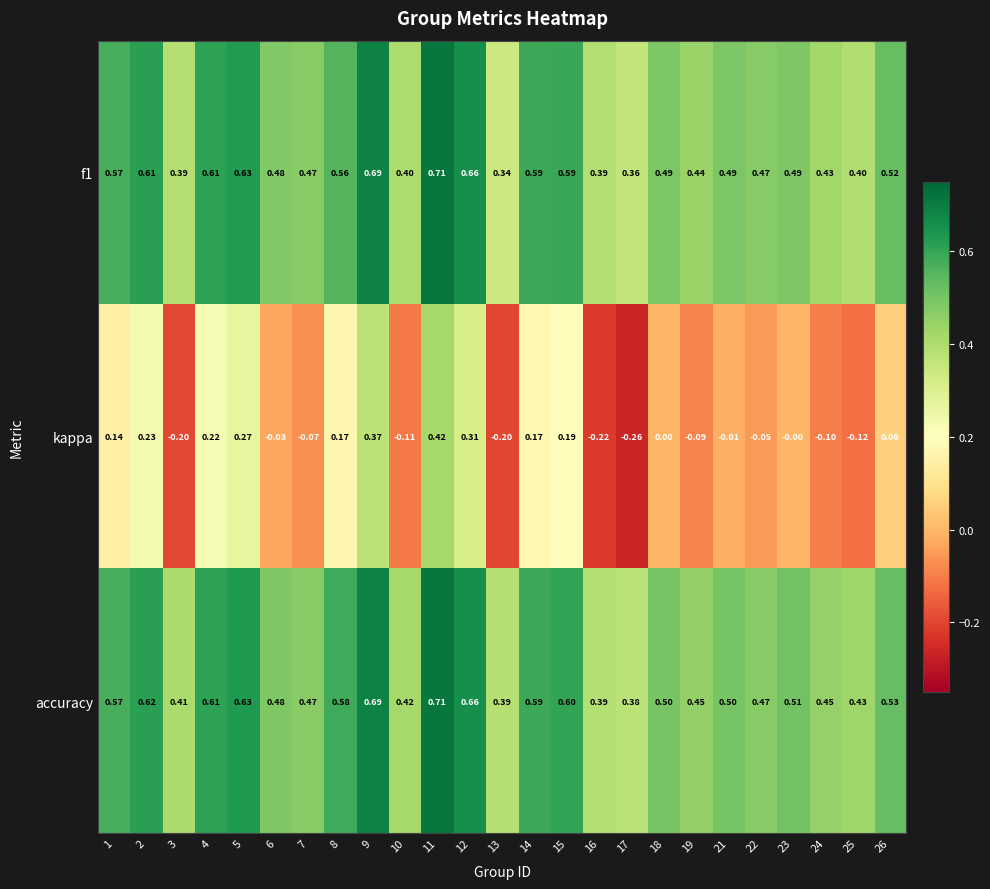

Which series has the largest total across all categories?

accuracy